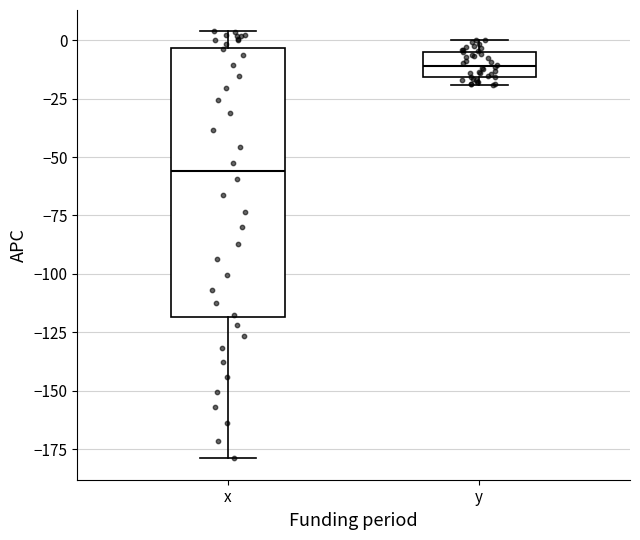

Which box's median line is the lowest?

x